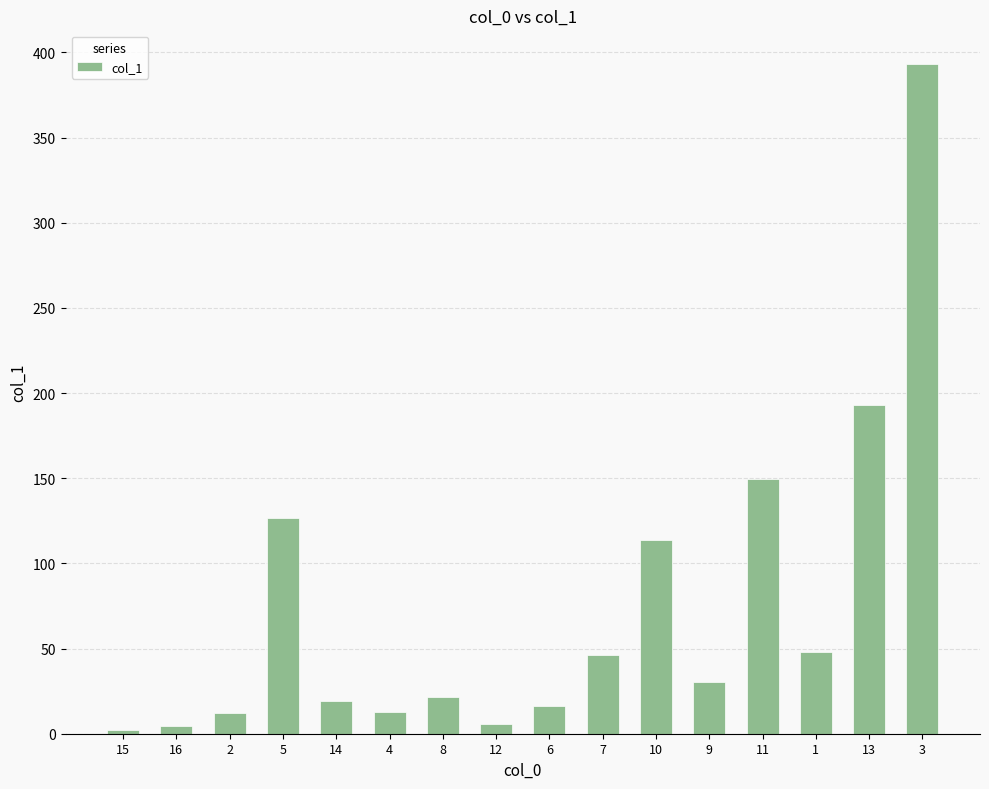

Count the number of values greater than 30.

8